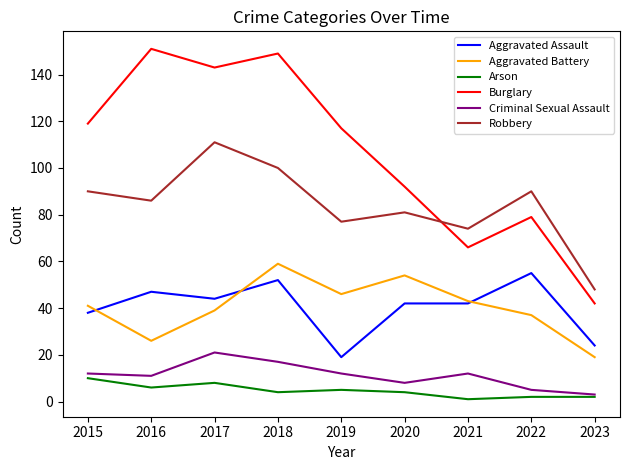

What is the difference between the highest and lowest values at 2022?

88